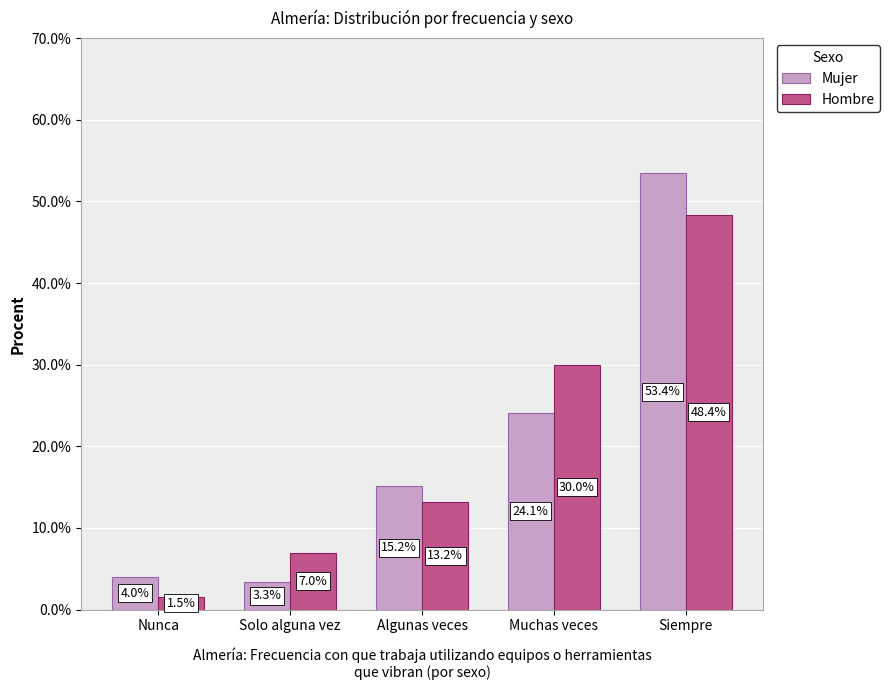

What are all the series names shown in the legend?

Mujer, Hombre